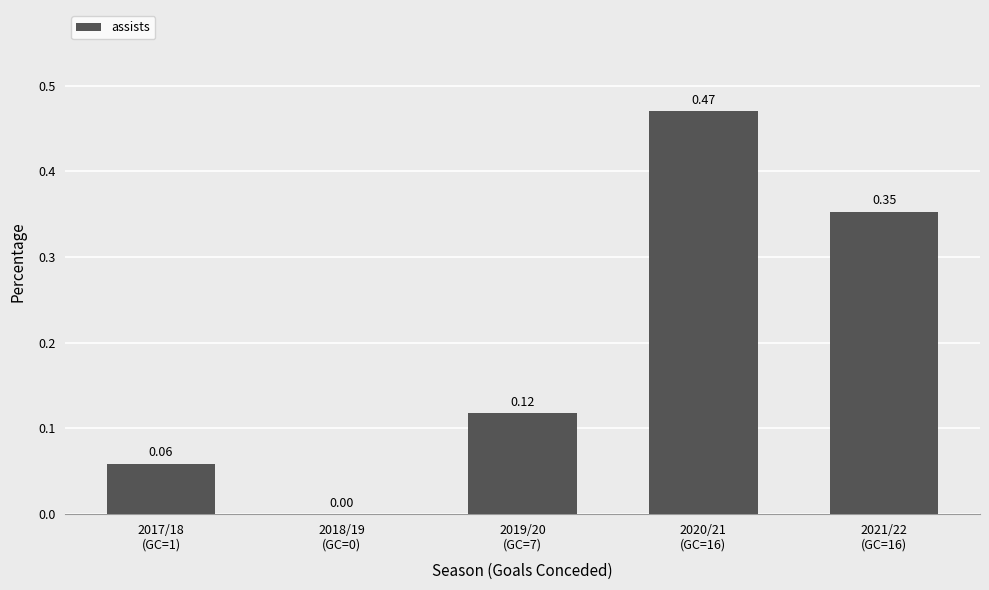

Where is the data nearest to the value 0?

2018/19
(GC=0)